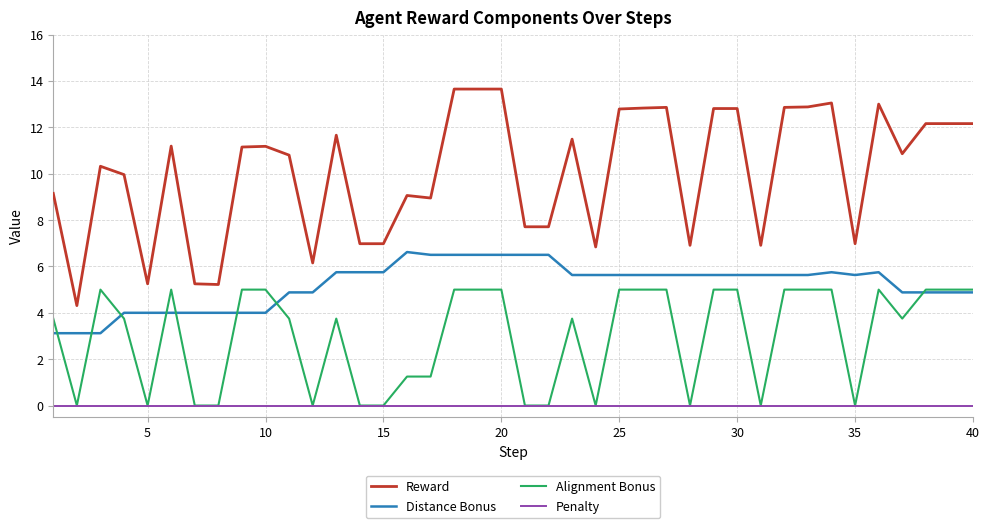

At how many categories does at least one series exceed 5?

39